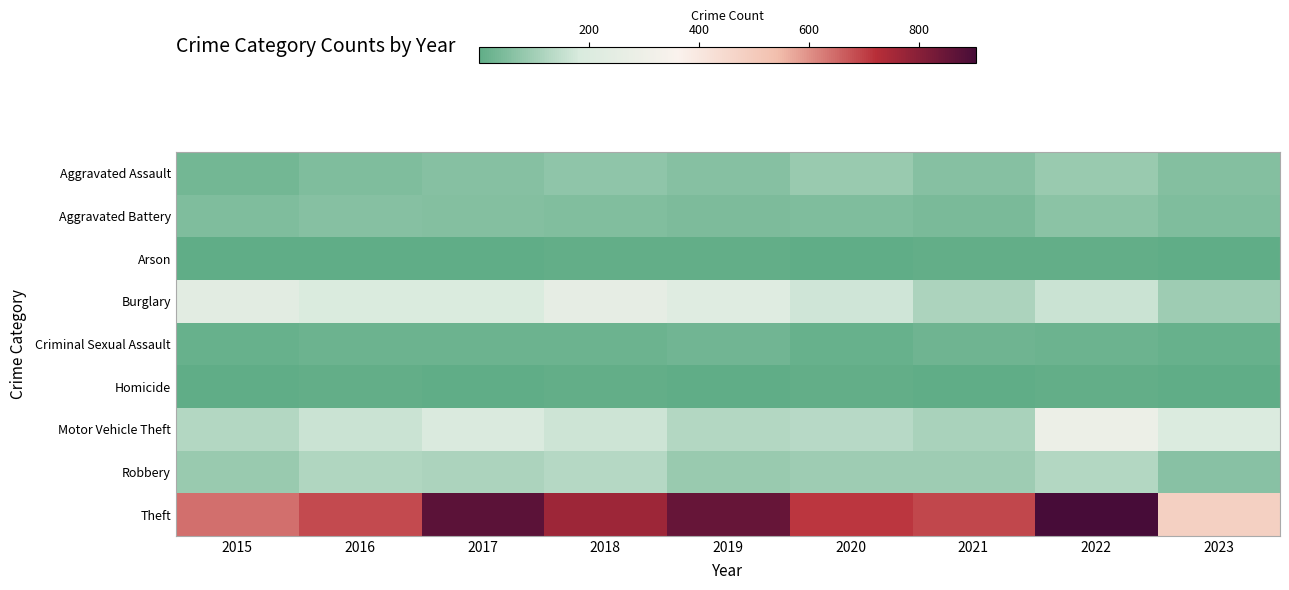

Which series has the largest total across all categories?

Theft